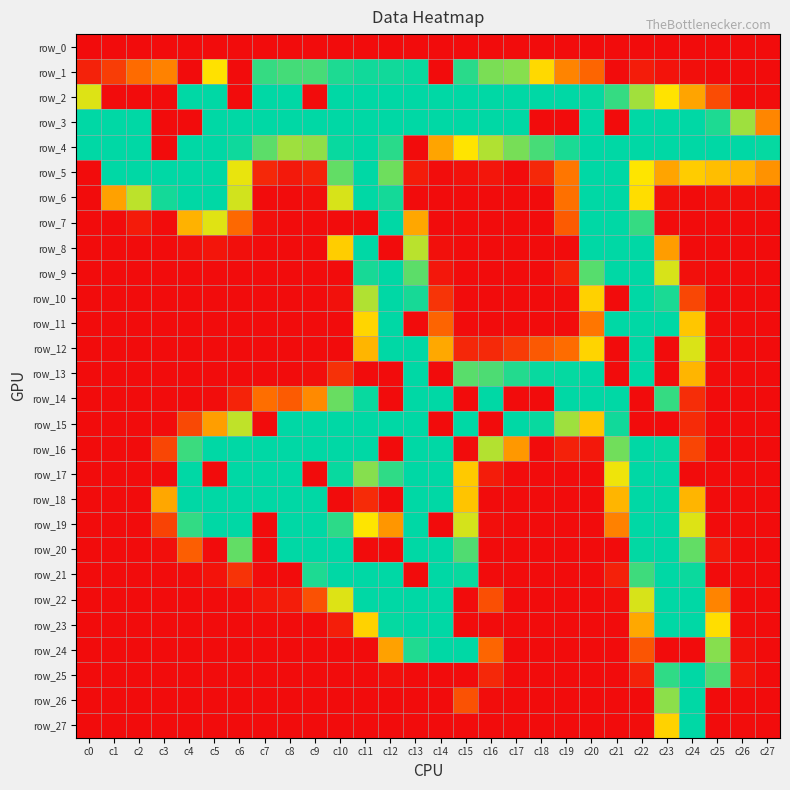

What is the sum of the row_16 values at c5 and c0?

255